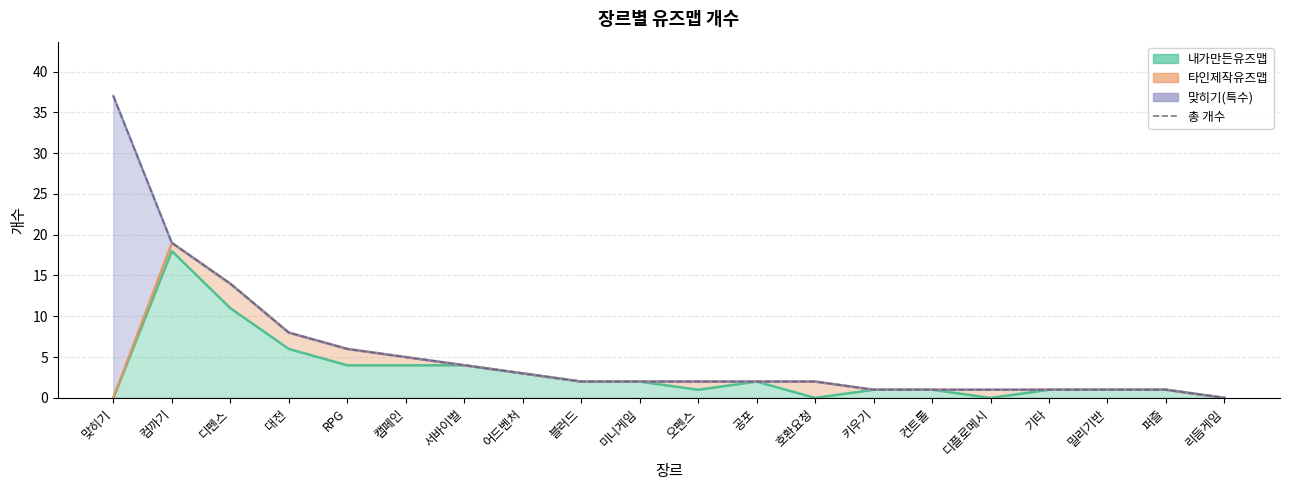

Rank the categories by value from lowest to highest.

리듬게임, 키우기, 컨트롤, 디플로메시, 기타, 밀리기반, 퍼즐, 블러드, 미니게임, 오펜스, 공포, 호환요청, 어드벤처, 서바이벌, 캠페인, RPG, 대전, 디펜스, 컴까기, 맞히기